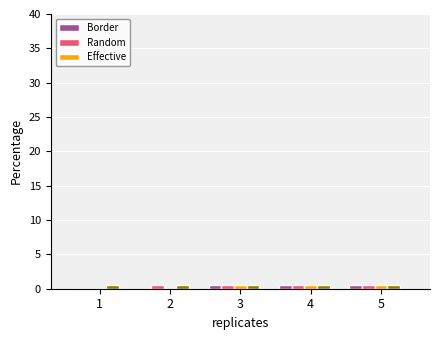

Is it true that Q3 equals 0.8 at 3?

False